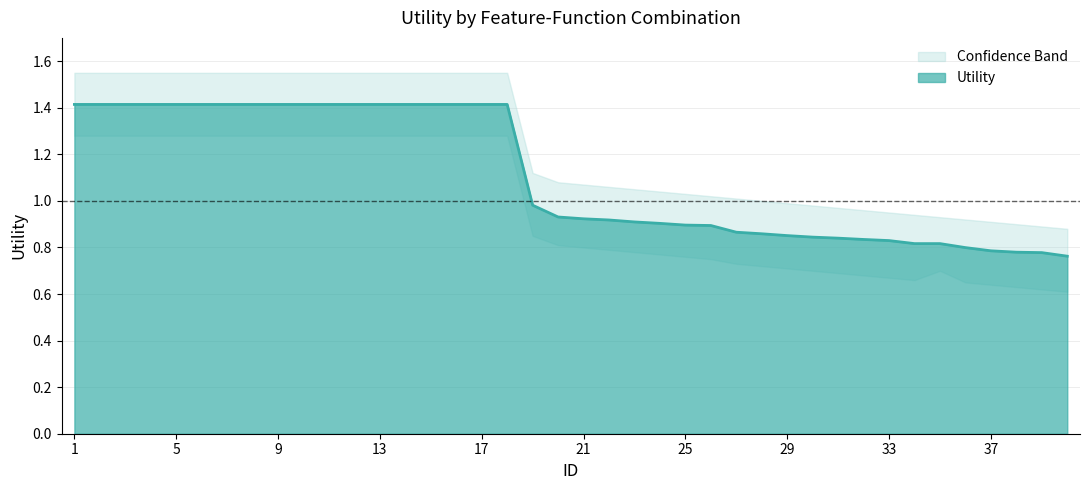

At which label is the value closest to 1?

19